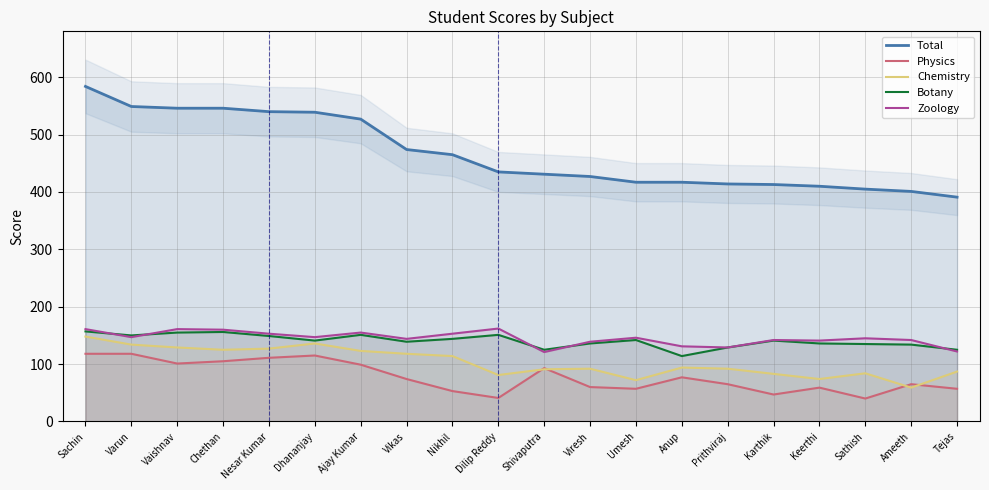

The value of Chemistry at Umesh is 106. True or false?

False